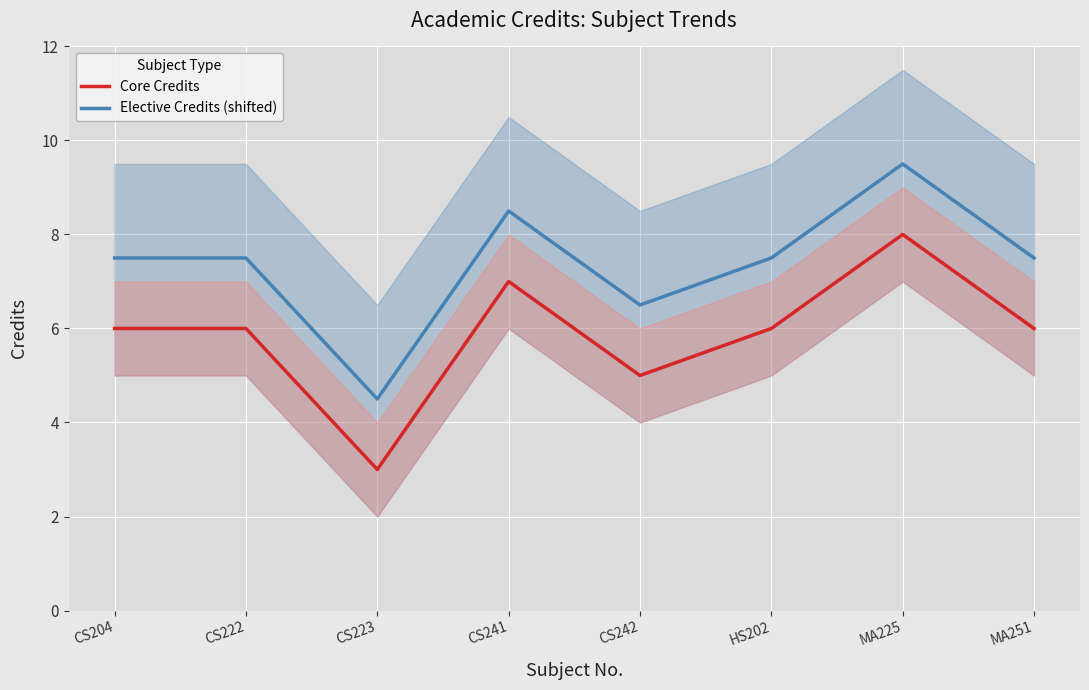

What is the difference between the maximum and minimum values in the Elective Credits (shifted) series?

5.0